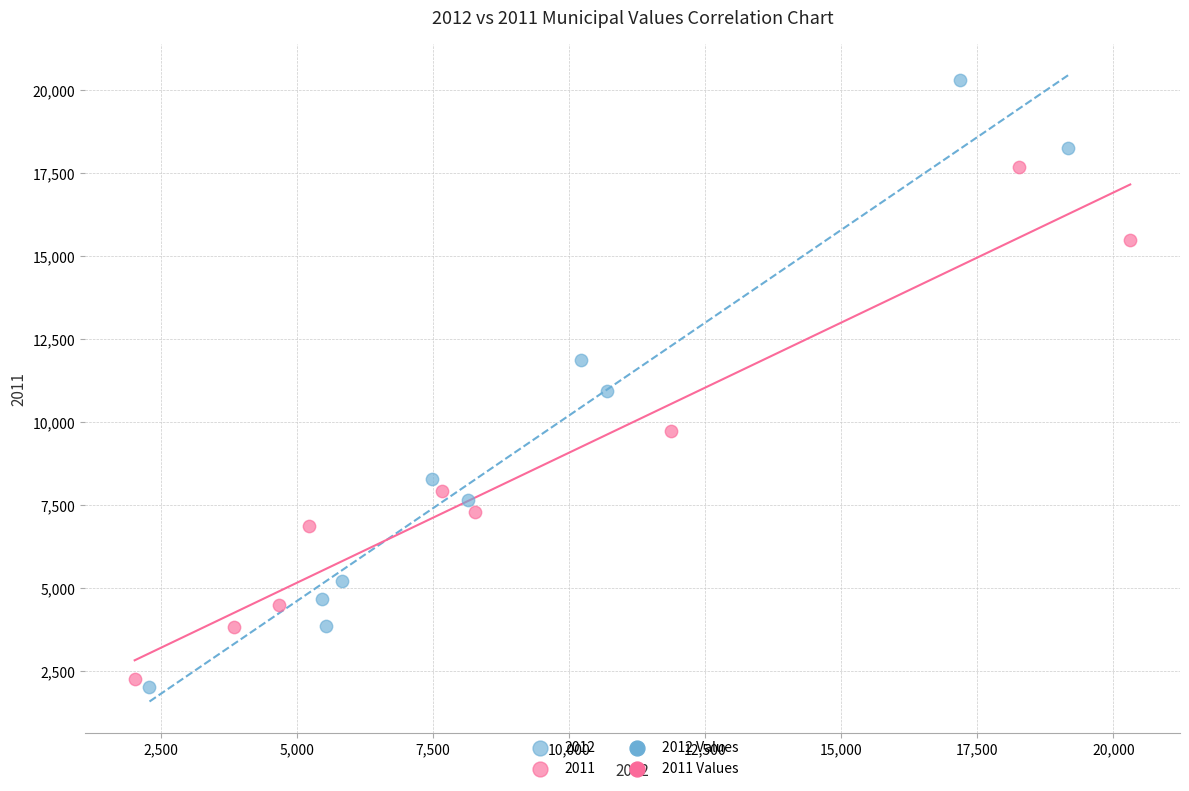

Which series contains the highest Y value?

2012